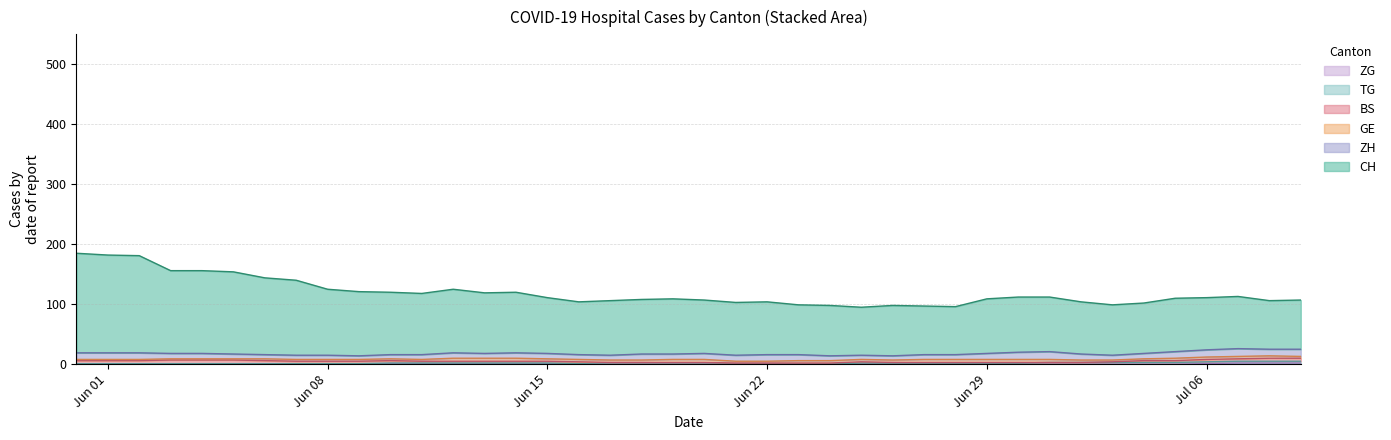

Does the chart have visible grid lines?

Yes